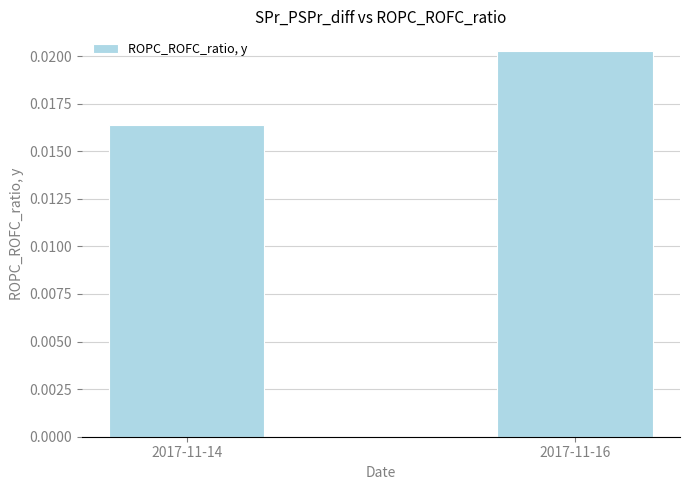

Between 2017-11-14 and 2017-11-16, which is larger?

2017-11-16